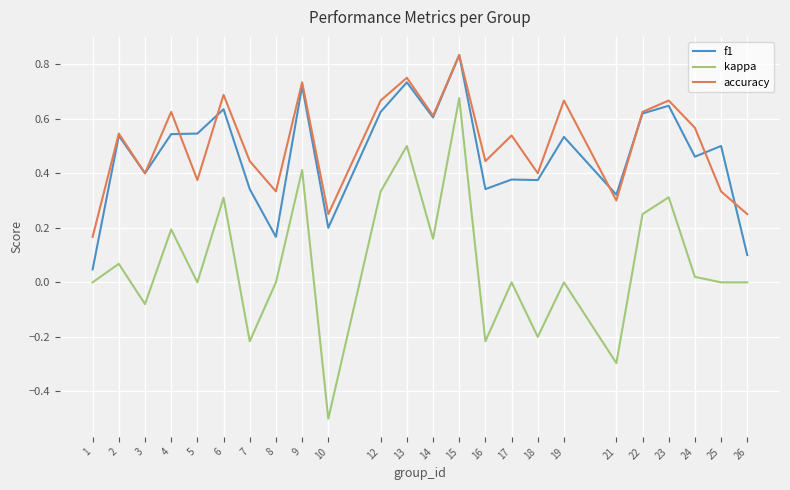

Rank the series at 4 from highest to lowest value.

accuracy, f1, kappa